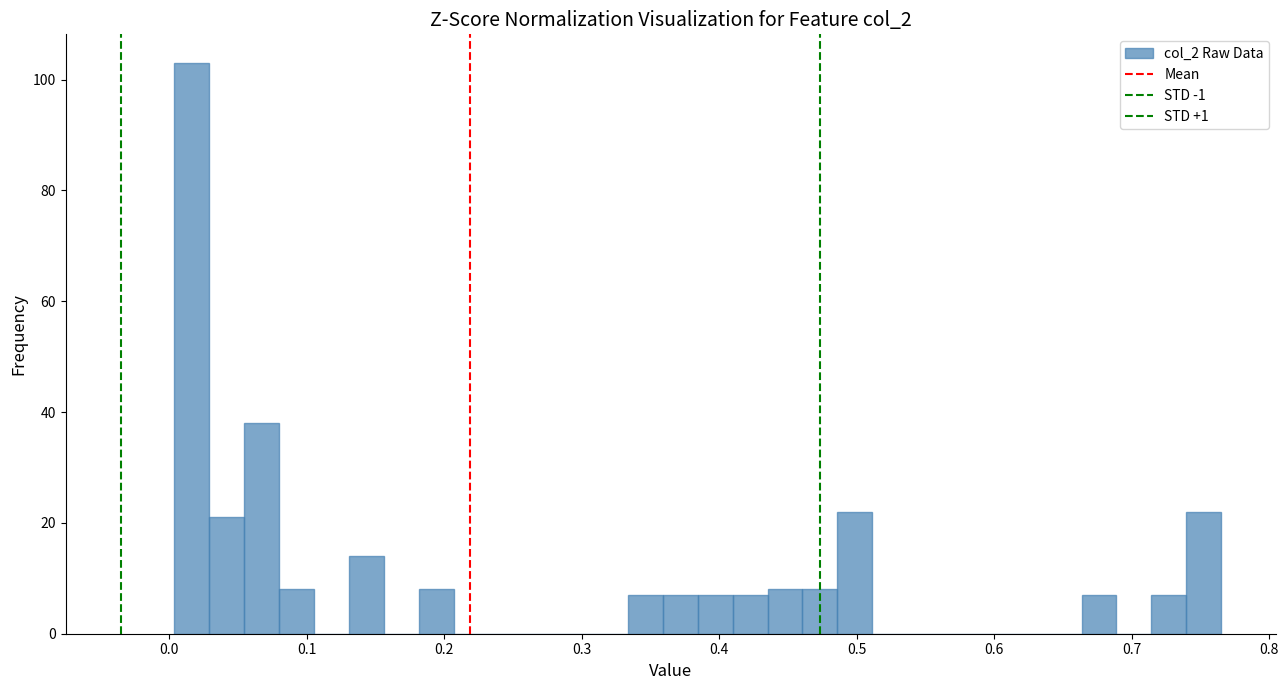

Read against the x-axis, roughly where is the centre of the tallest bar?

0.02